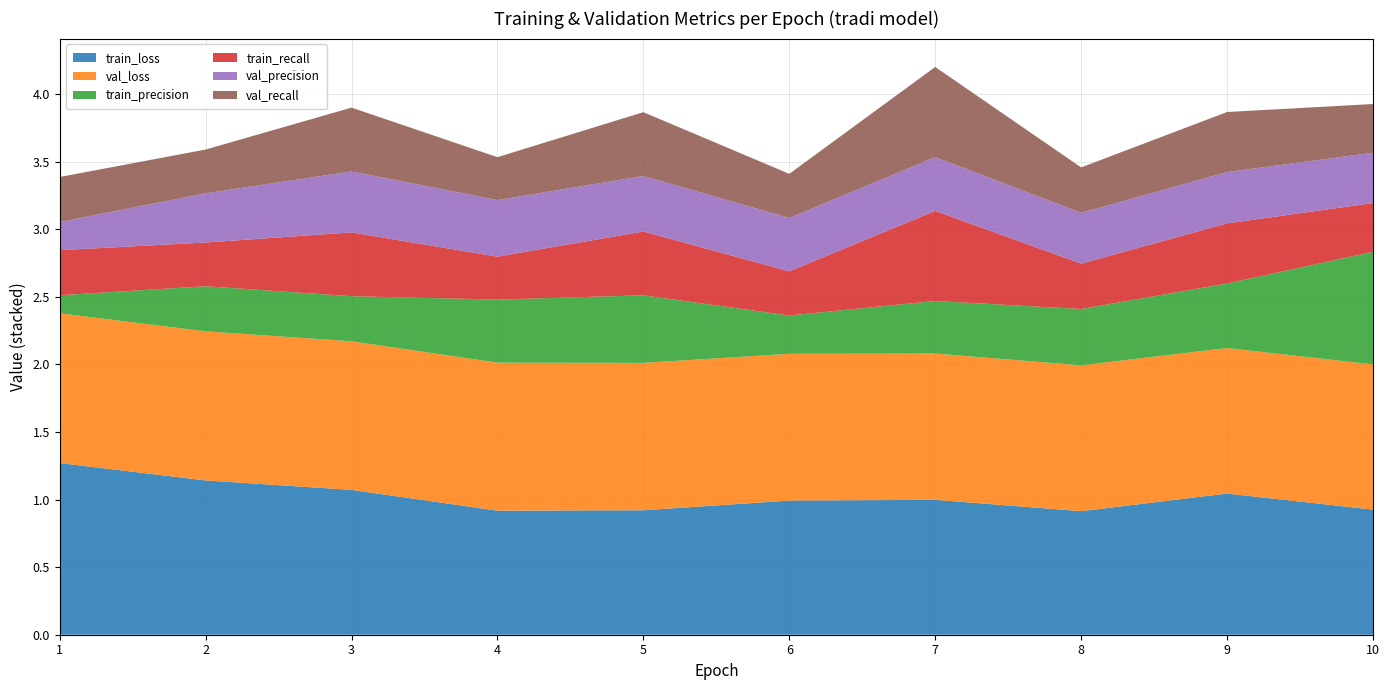

Reading right to left, what are all the values shown in this chart?

train_loss: 0.9	1.0	0.9	1.0	1.0	0.9	0.9	1.1	1.1	1.3
val_loss: 1.1	1.1	1.1	1.1	1.1	1.1	1.1	1.1	1.1	1.1
train_precision: 0.8	0.5	0.4	0.4	0.3	0.5	0.5	0.3	0.3	0.1
train_recall: 0.4	0.4	0.3	0.7	0.3	0.5	0.3	0.5	0.3	0.3
val_precision: 0.4	0.4	0.4	0.4	0.4	0.4	0.4	0.5	0.4	0.2
val_recall: 0.4	0.4	0.3	0.7	0.3	0.5	0.3	0.5	0.3	0.3